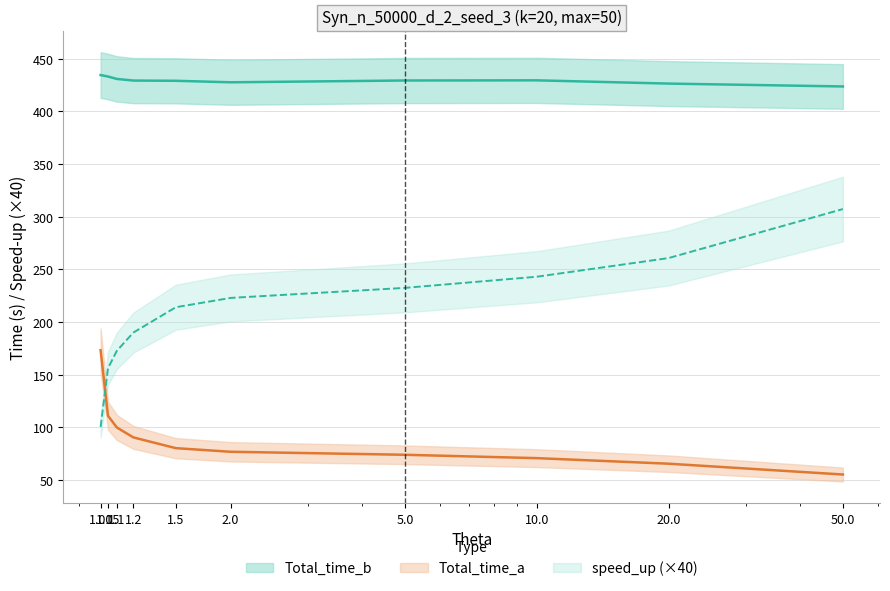

True or false: speed_up and Total_time_b intersect in this chart.

False